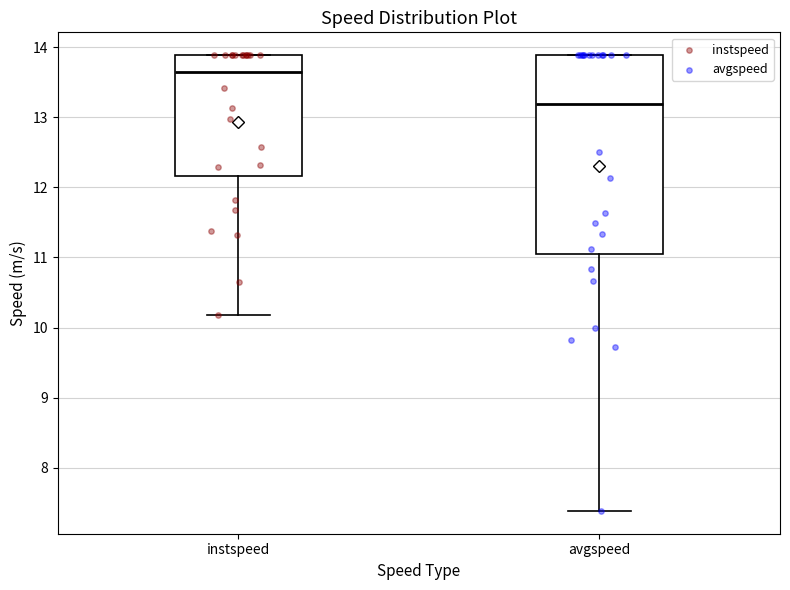

Which box has the lowest median line?

avgspeed